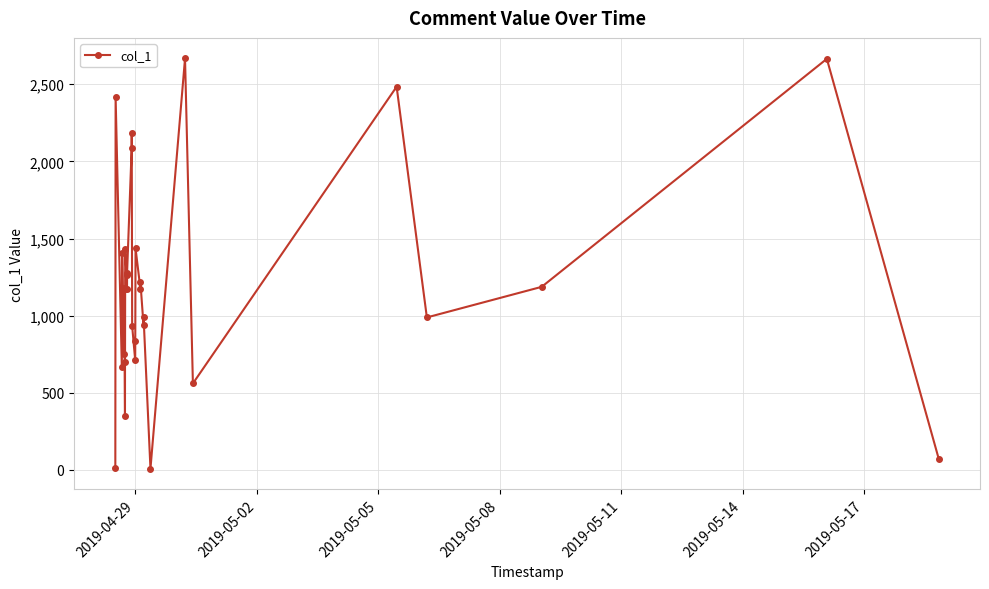

What is the greatest value displayed?

2667.2